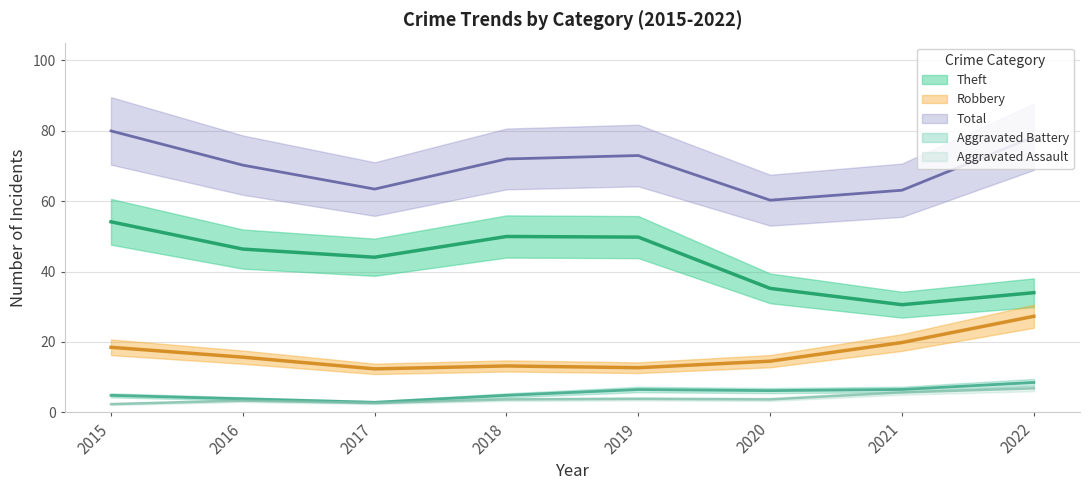

Does the chart display data point markers on the line(s)?

No